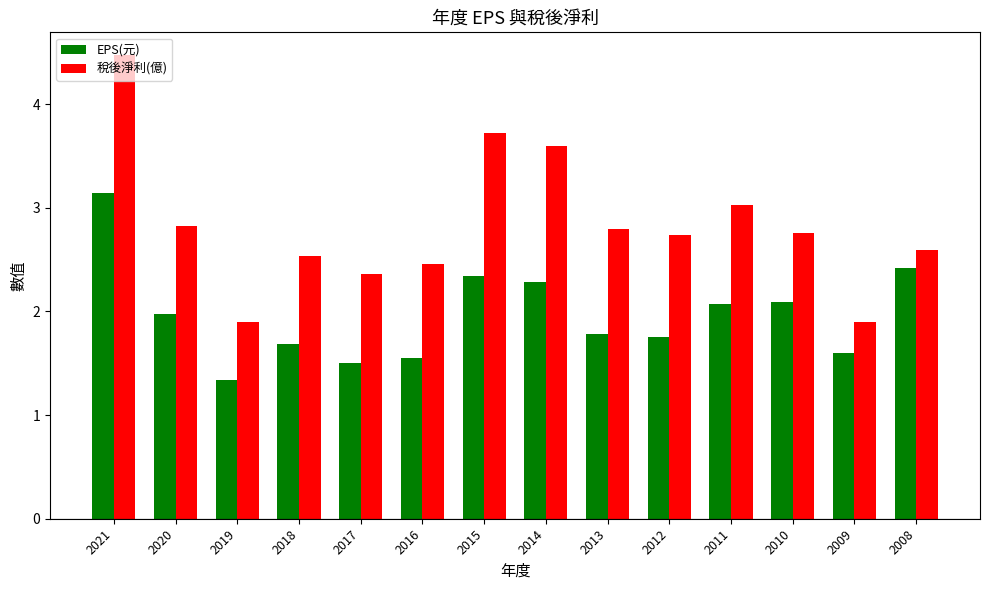

Which category has the highest value in the 稅後淨利(億) series?

2021